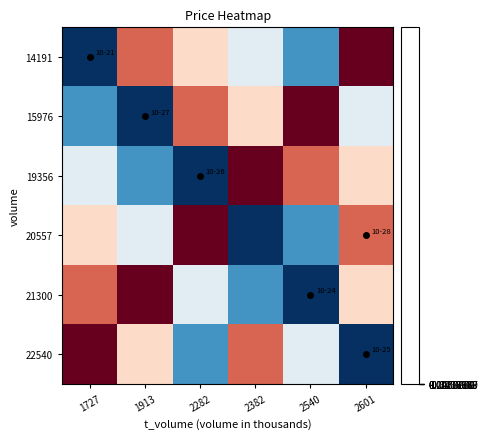

Which series has the largest total across all categories?

14191